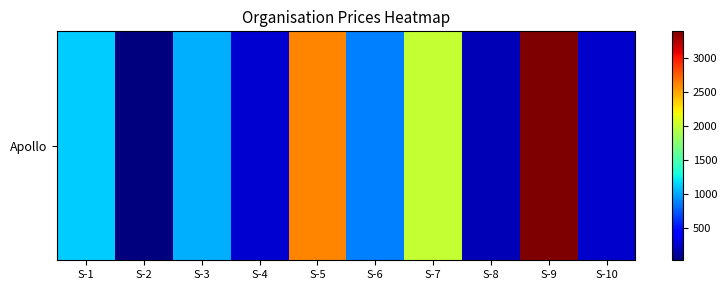

Where is the data nearest to the value 1704?

S-7